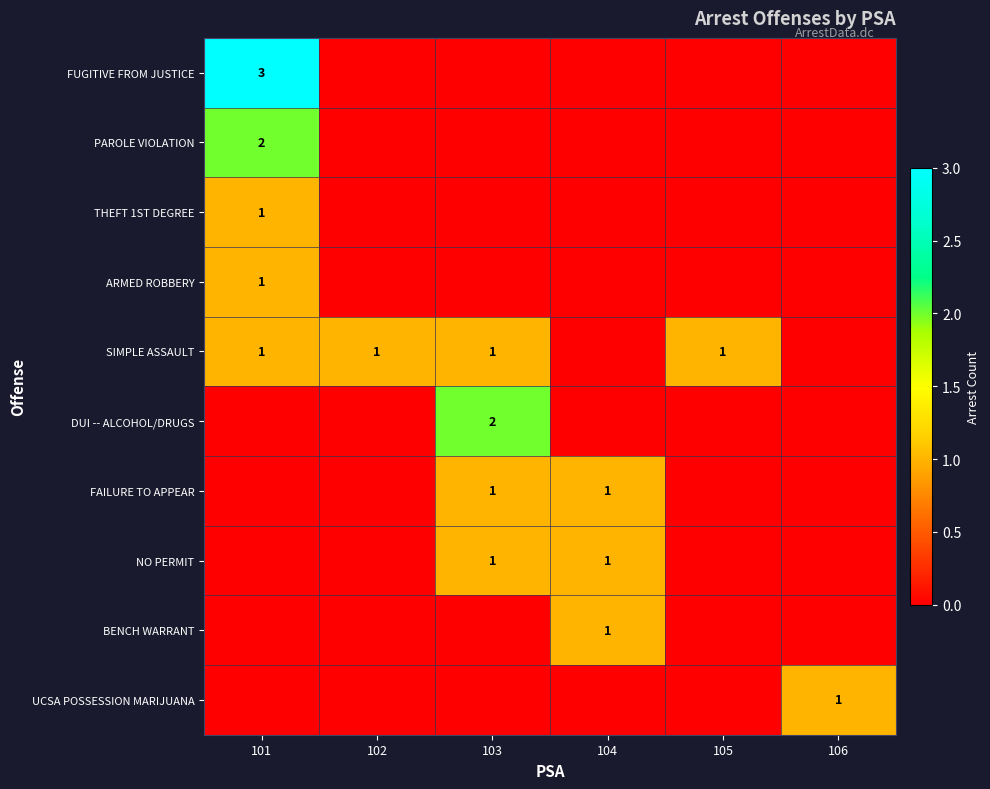

At how many categories does at least one series exceed 2?

1